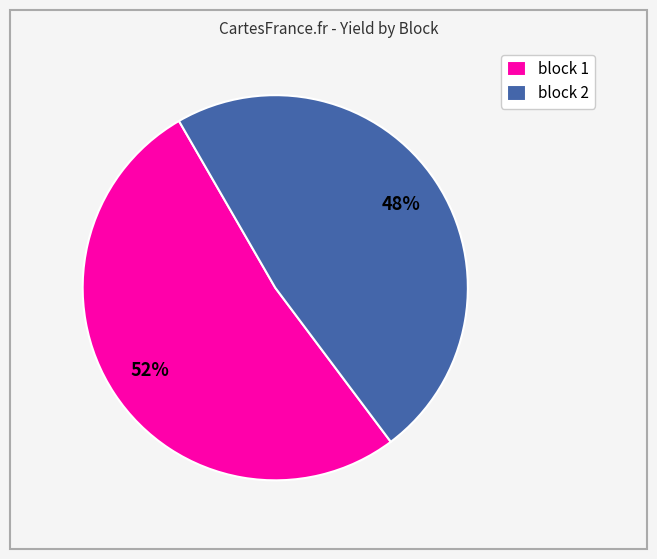

Is the sum of block 1 and block 2 greater than half?

Yes